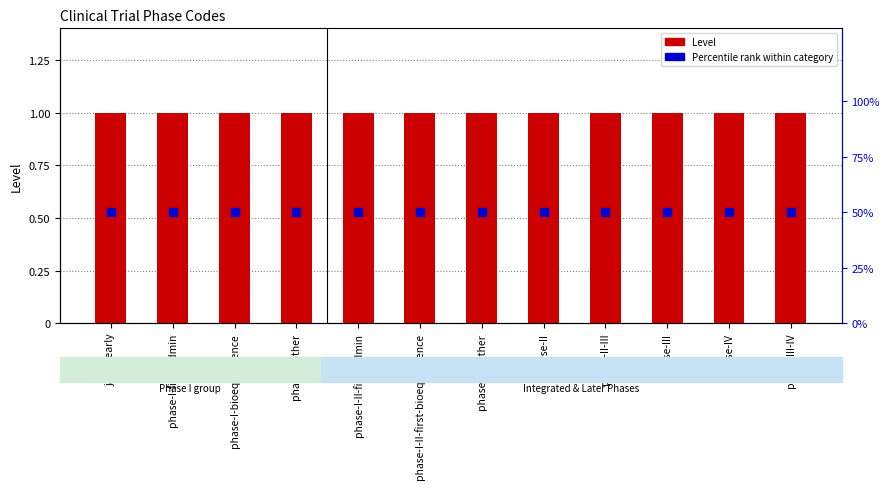

What are all the series names shown in the legend?

Level, Percentile rank within category